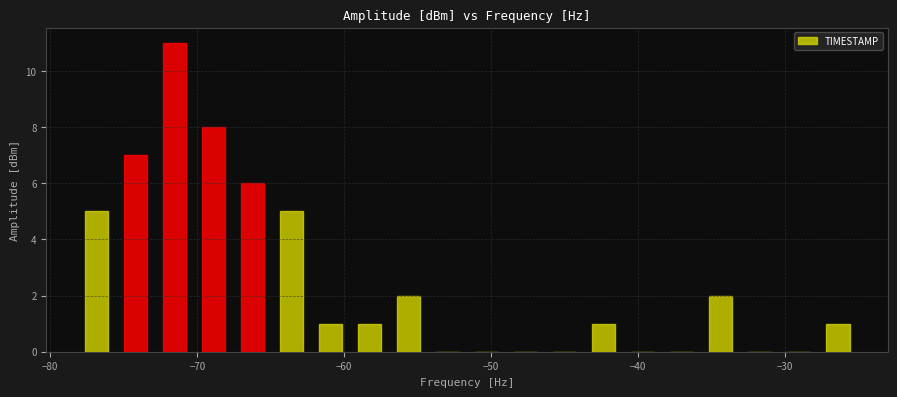

Read against the x-axis, roughly where is the centre of the tallest bar?

-72